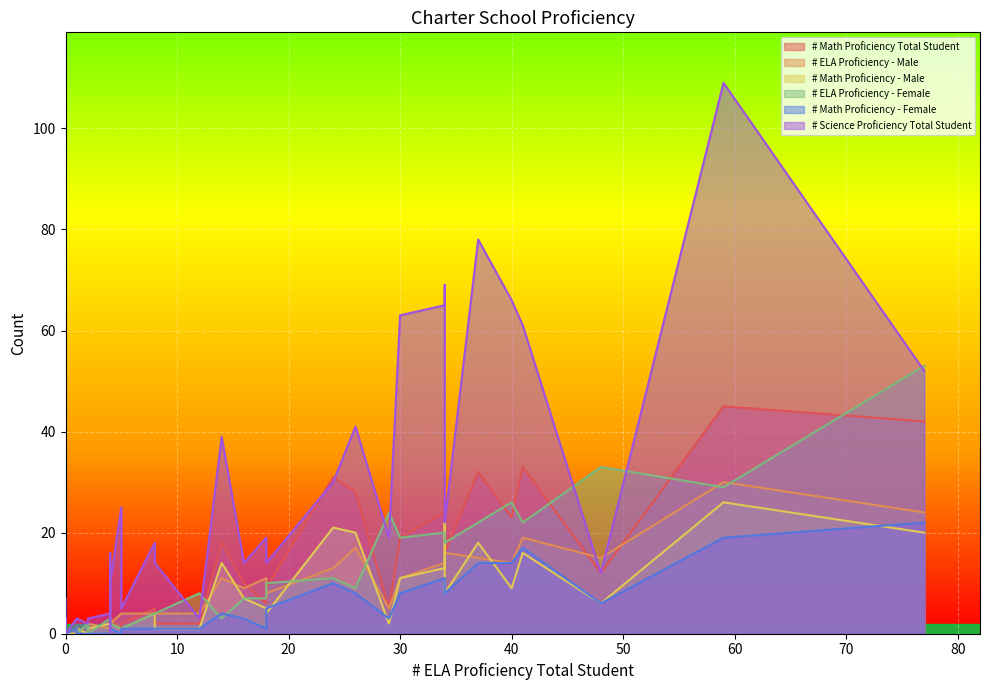

What is the sum of the # Math Proficiency - Female values at 18 and 23?

11